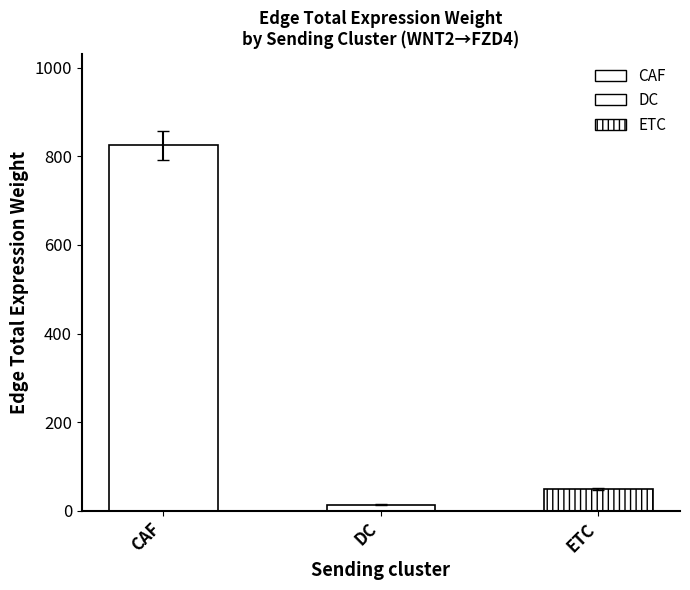

What position from the right is ETC?

1